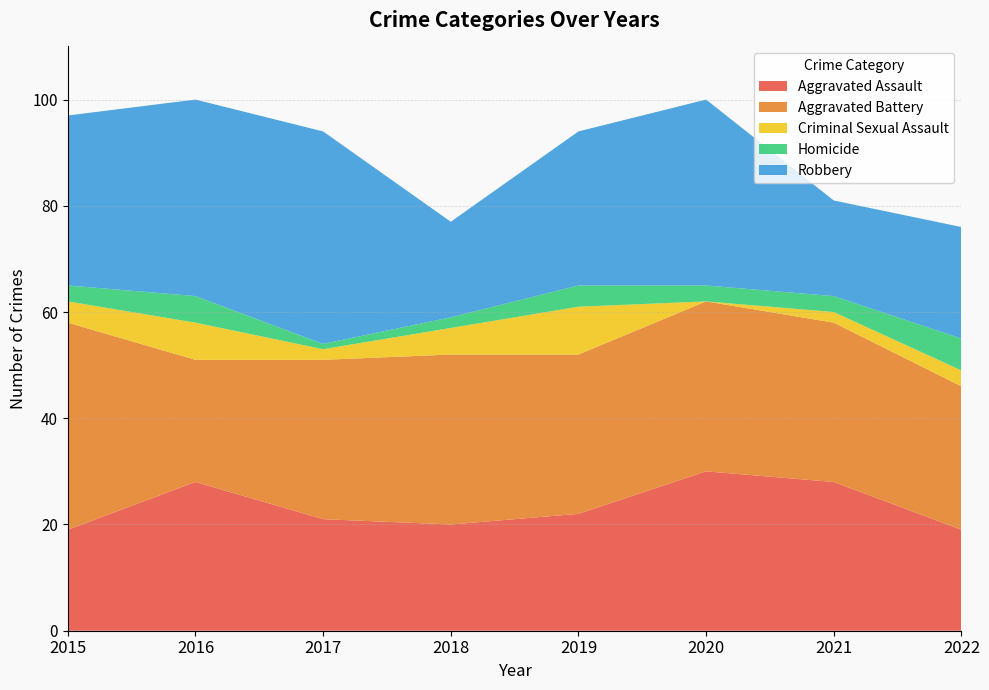

Reading left to right, extract all data points from this chart.

Aggravated Assault: 19	28	21	20	22	30	28	19
Aggravated Battery: 39	23	30	32	30	32	30	27
Criminal Sexual Assault: 4	7	2	5	9	0	2	3
Homicide: 3	5	1	2	4	3	3	6
Robbery: 32	37	40	18	29	35	18	21